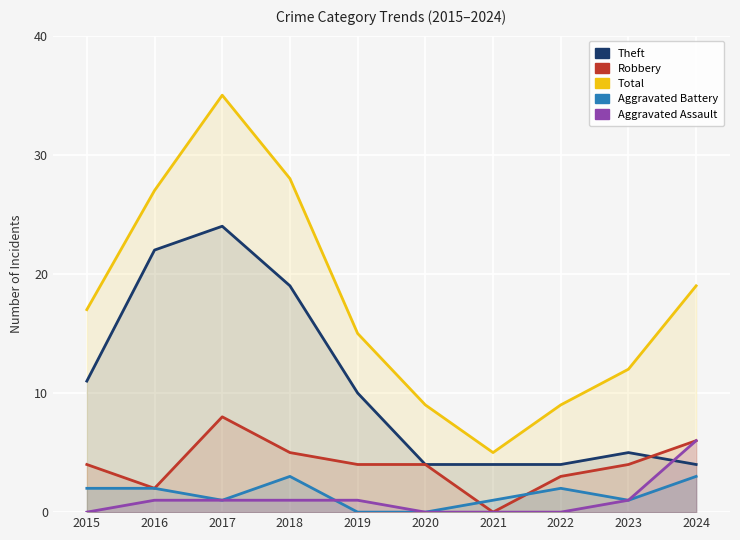

Is it true that Aggravated Battery equals 1 at 2017?

True